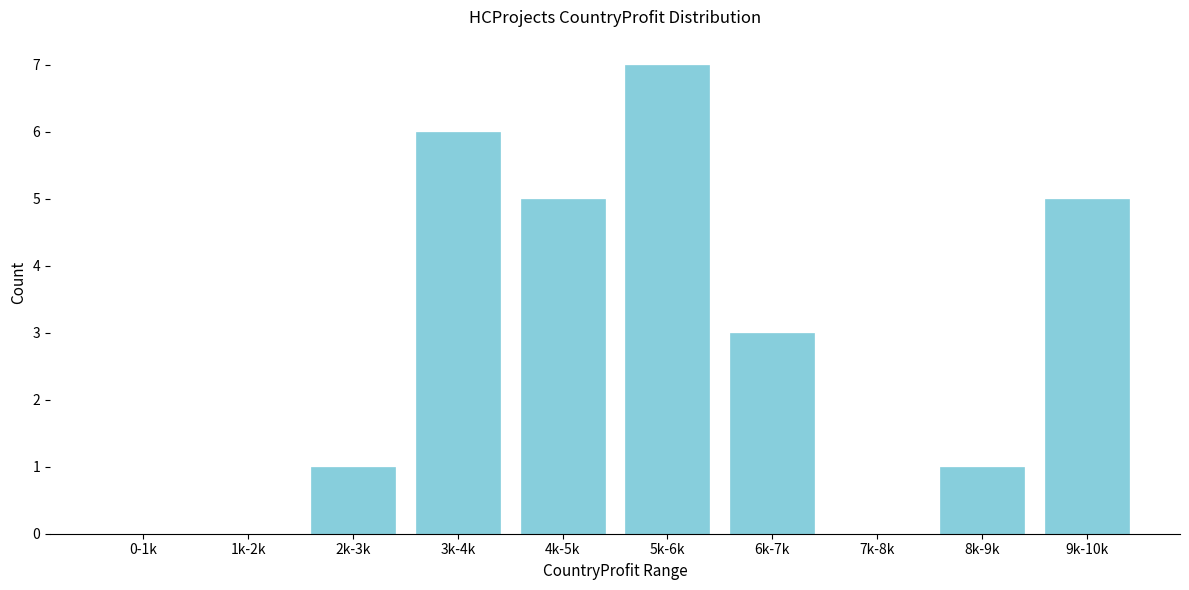

Reading left to right, extract all data points from this chart.

0-1k=0	1k-2k=0	2k-3k=1	3k-4k=6	4k-5k=5	5k-6k=7	6k-7k=3	7k-8k=0	8k-9k=1	9k-10k=5